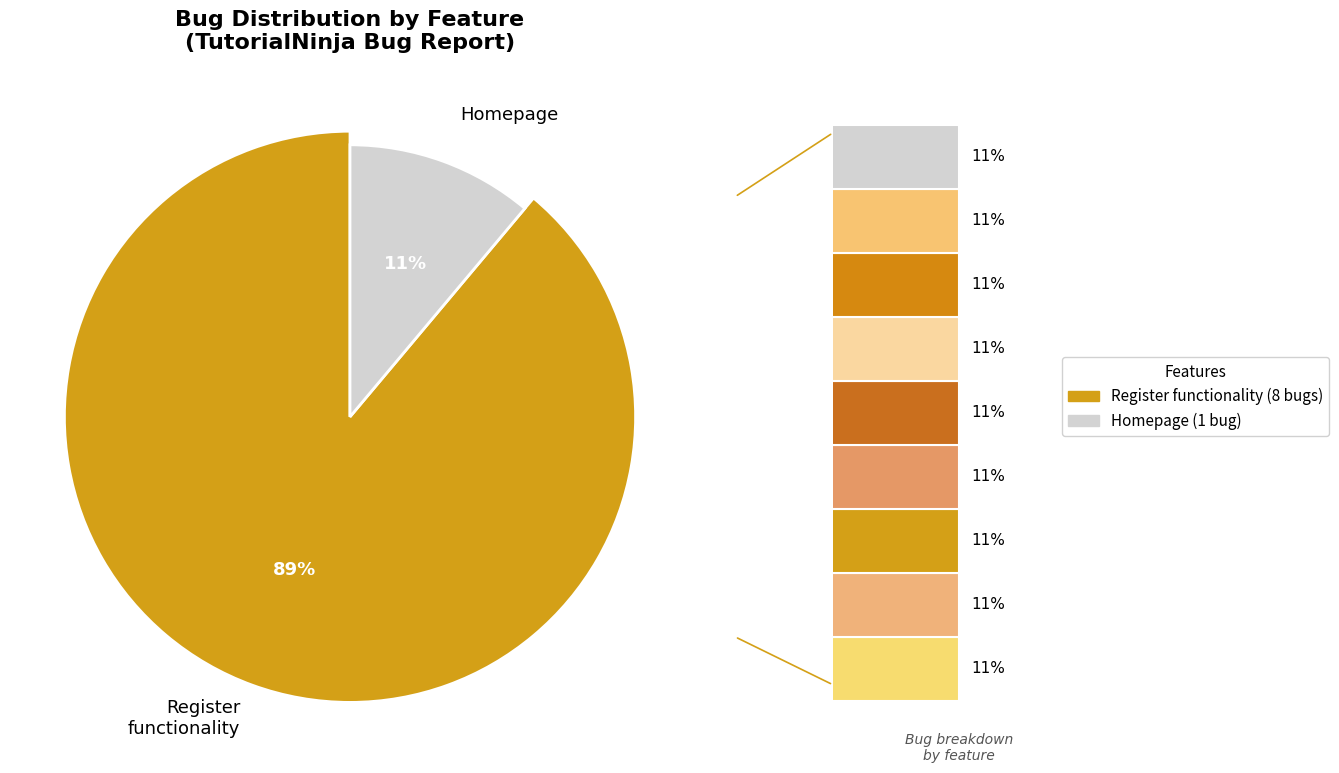

What is the majority slice?

Register functionality